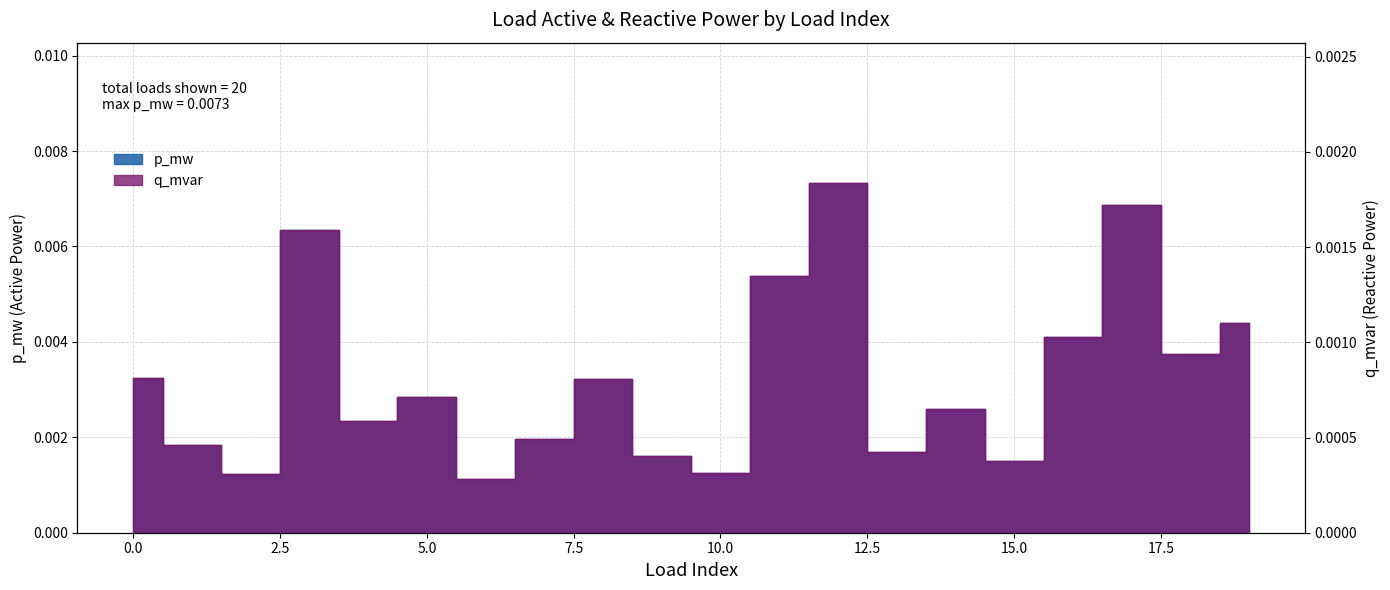

Is the value of p_mw at 13 greater than the value of q_mvar at 8?

No